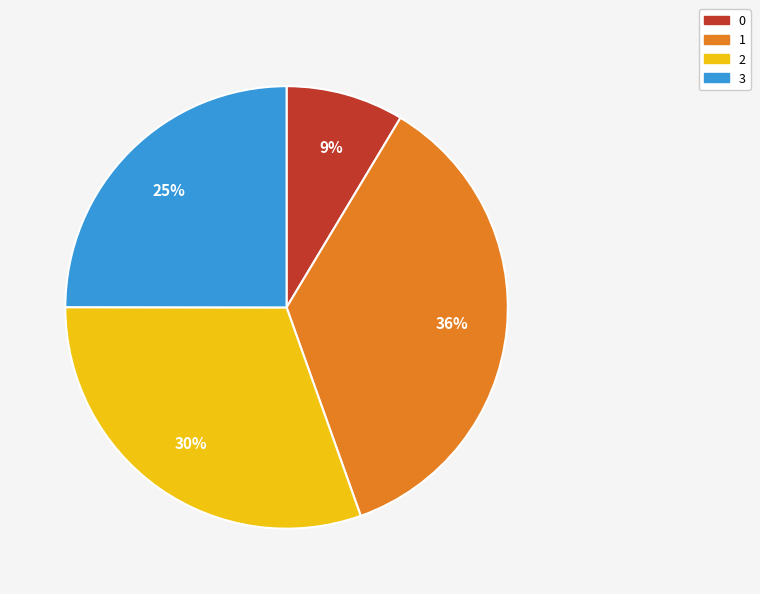

Which slice is the largest?

1